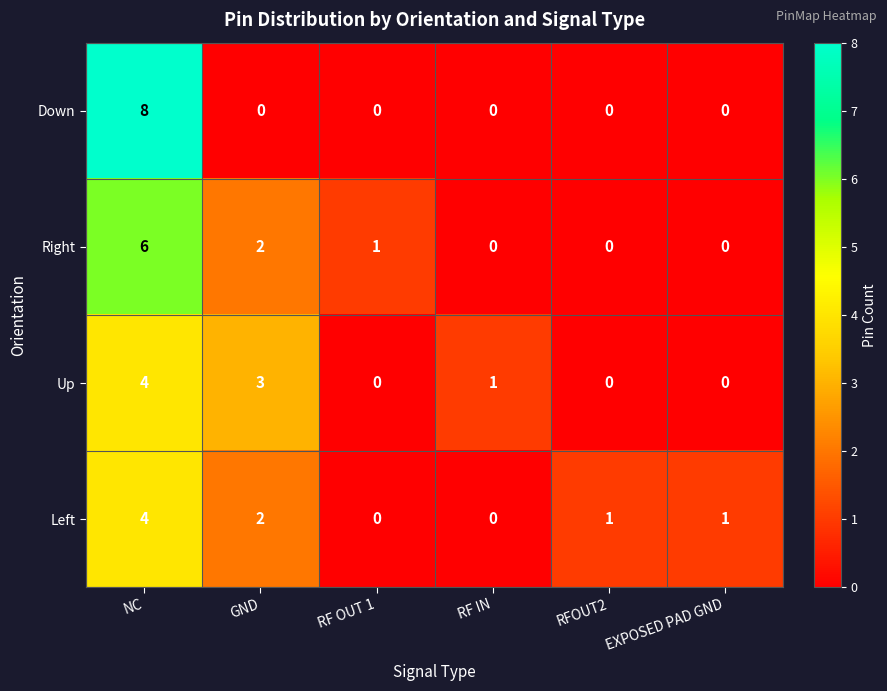

Is the value of Up at RF OUT 1 greater than the value of Left at RFOUT2?

No